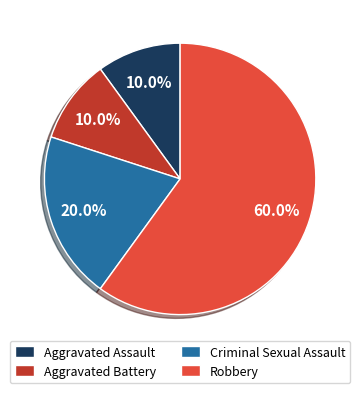

To the nearest percent, what is the difference between the largest and smallest slice percentages?

50%